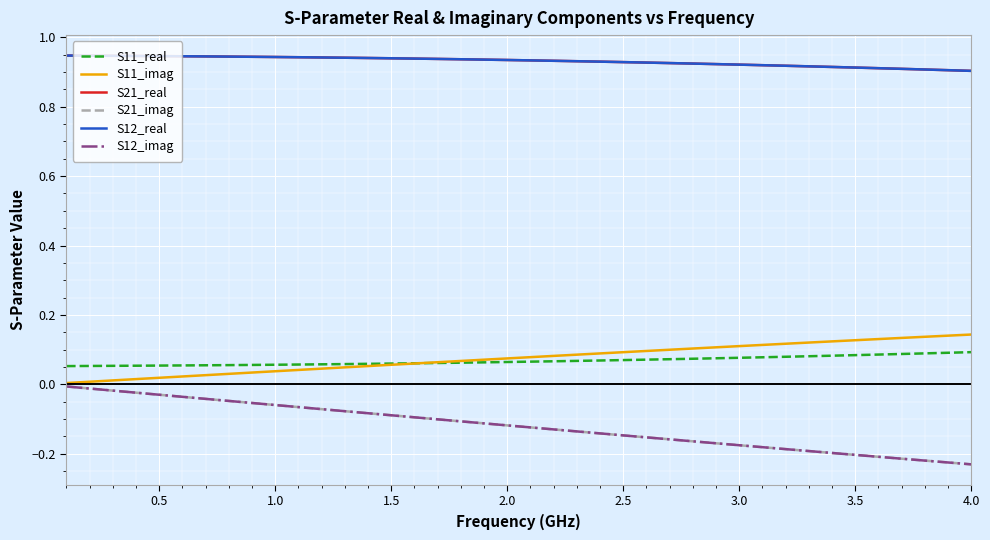

True or false: S12_imag and S11_real cross at least once.

False